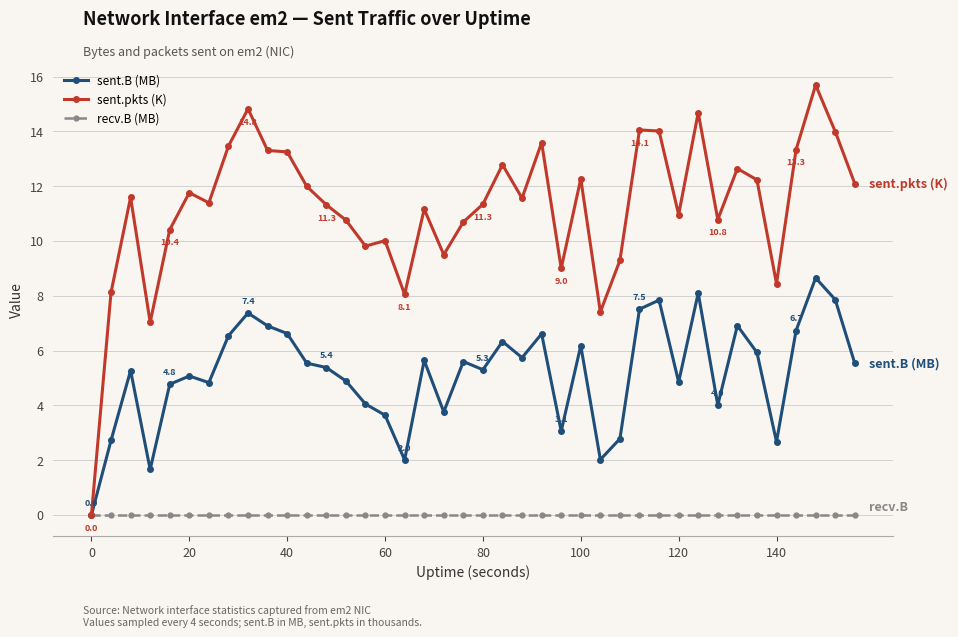

What is the maximum value for sent.pkts (K)?

15.7